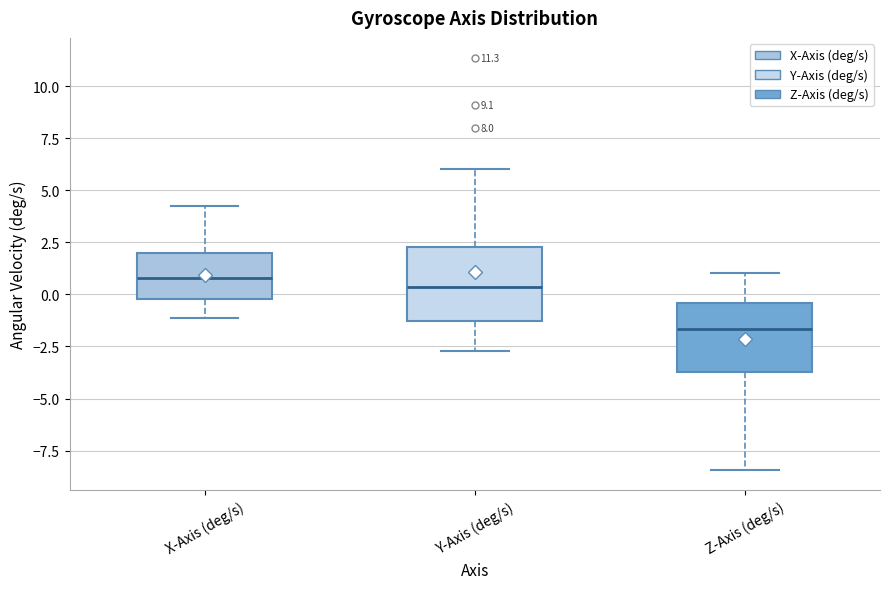

Reading left to right, read every box against the y-axis: the position of its median line, the range the box covers, and the ends of its whiskers. The values are not printed on the chart, so give them approximately, as read against the axis.

X-Axis (deg/s): median 1.0, box 0.0 to 2.0, whiskers -1.0 to 4.0
Y-Axis (deg/s): median 0.5, box -1.5 to 2.5, whiskers -2.5 to 6.0
Z-Axis (deg/s): median -1.5, box -3.5 to -0.5, whiskers -8.5 to 1.0